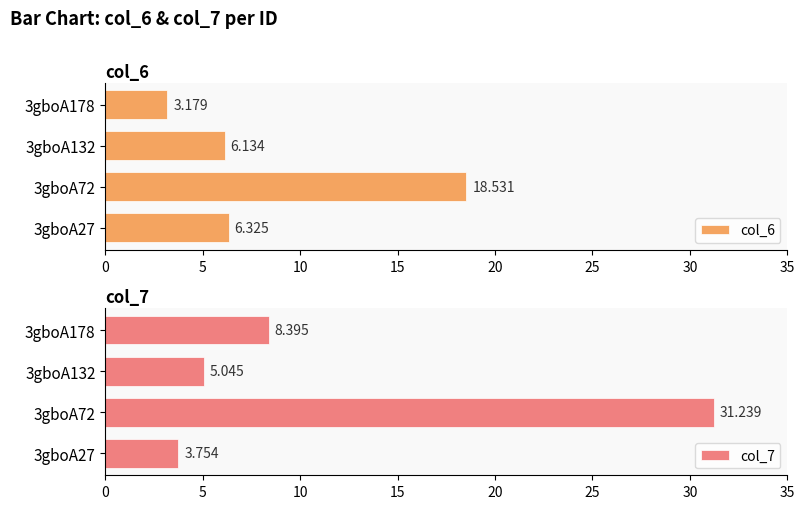

What is the difference between the col_6 values at 0 and 15?

3.1